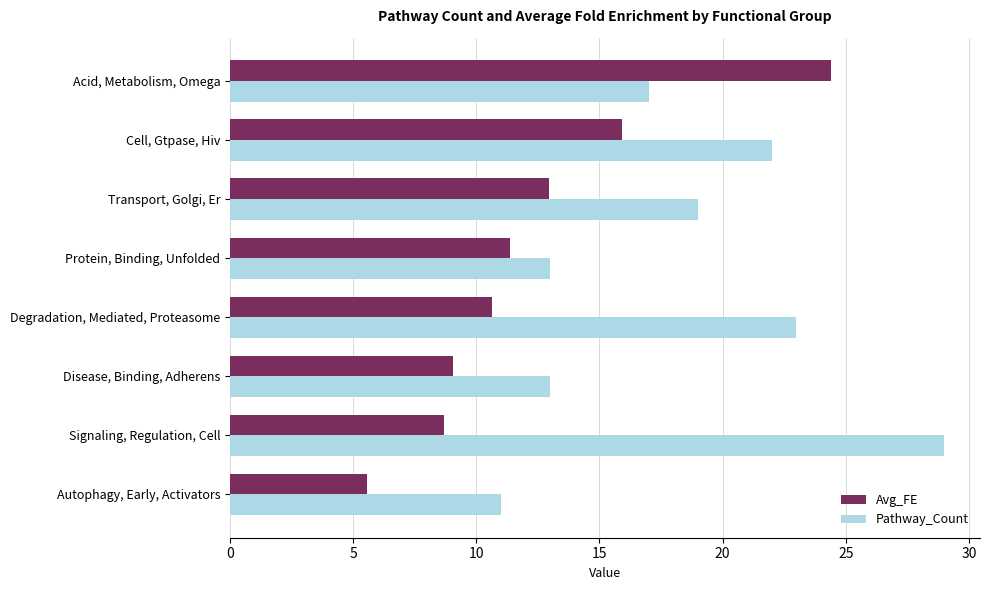

Which category has the highest value across all series?

Signaling, Regulation, Cell